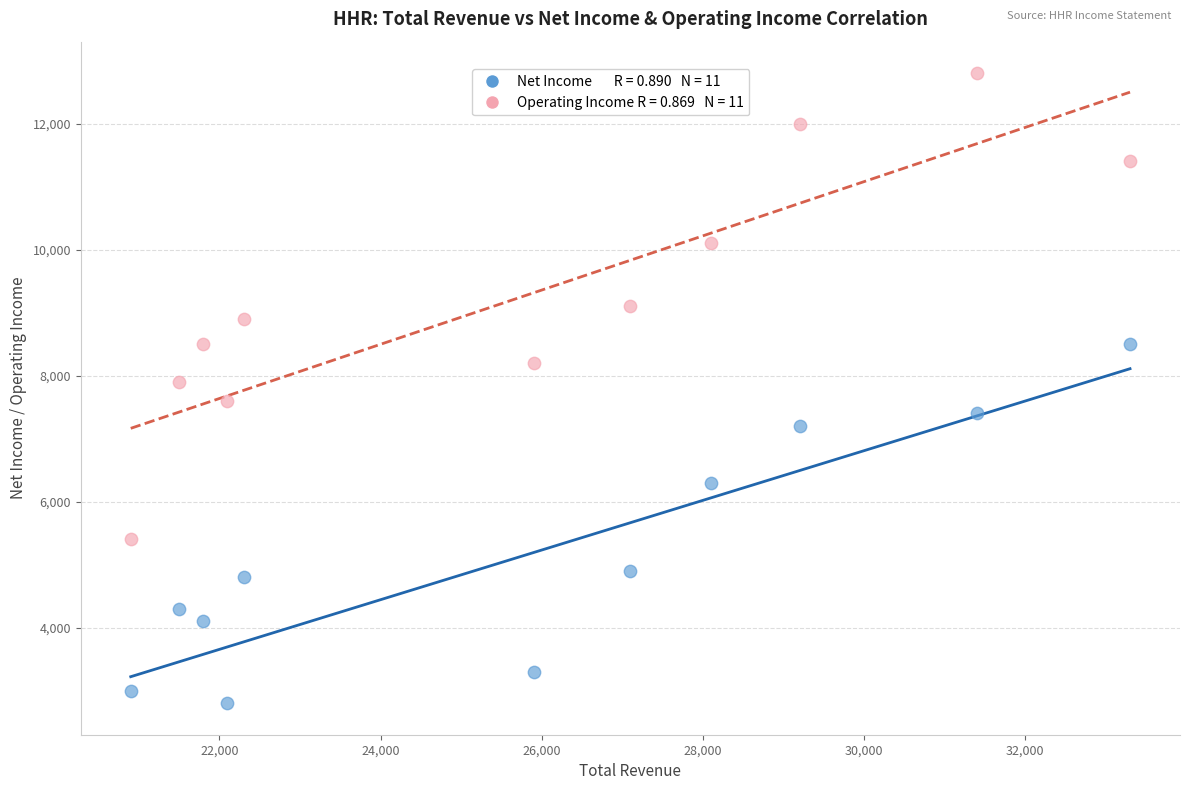

Across all data points, what is the range of Y values (max minus min)?

10000